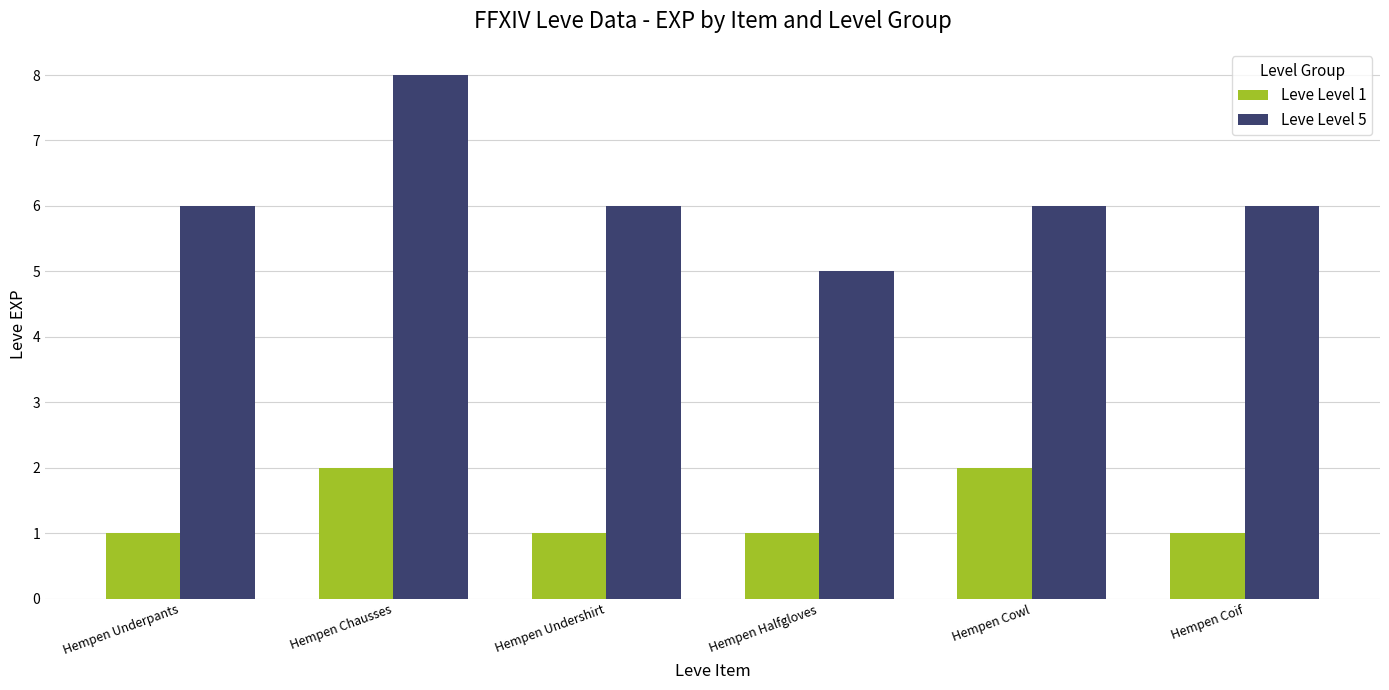

At which category does the chart reach its peak across all series?

Hempen Chausses